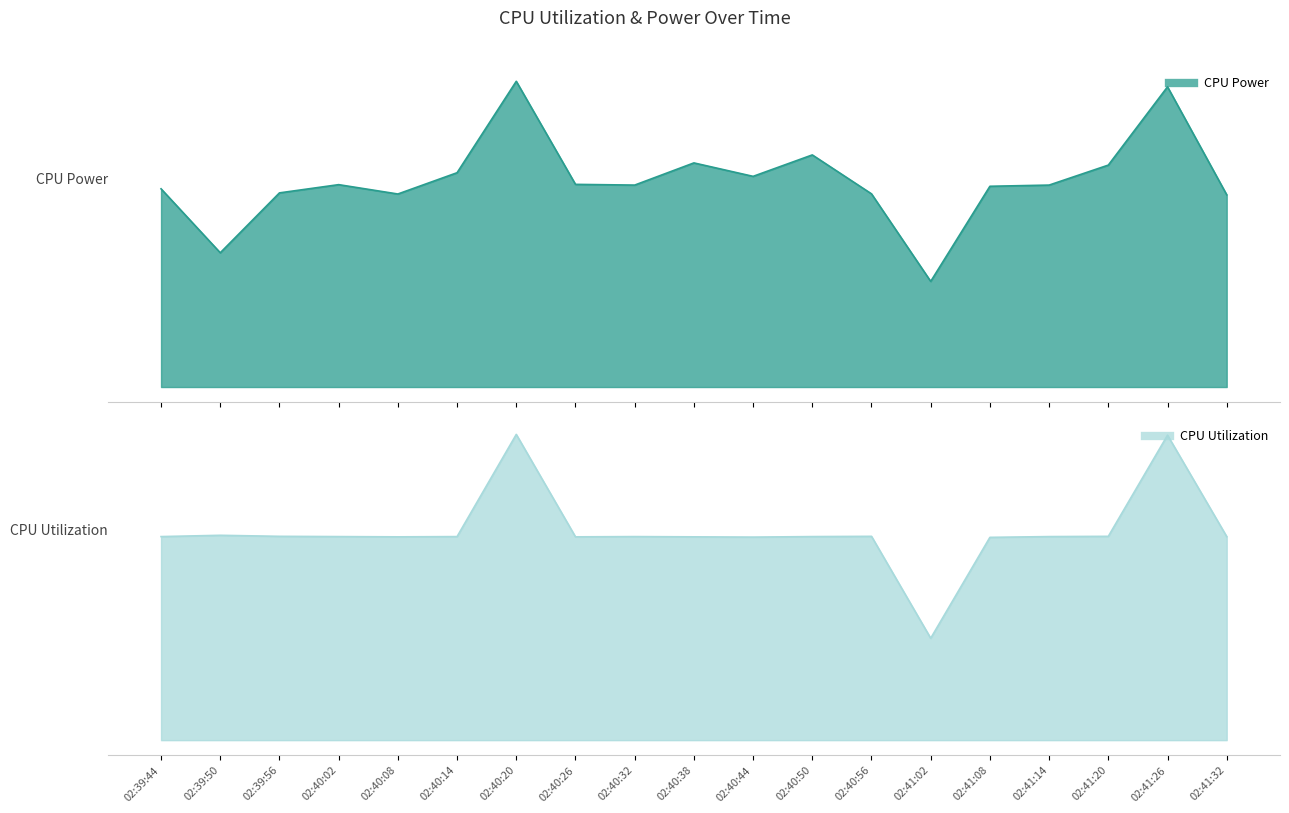

True or false: CPU Utilization and CPU Power cross at least once.

False